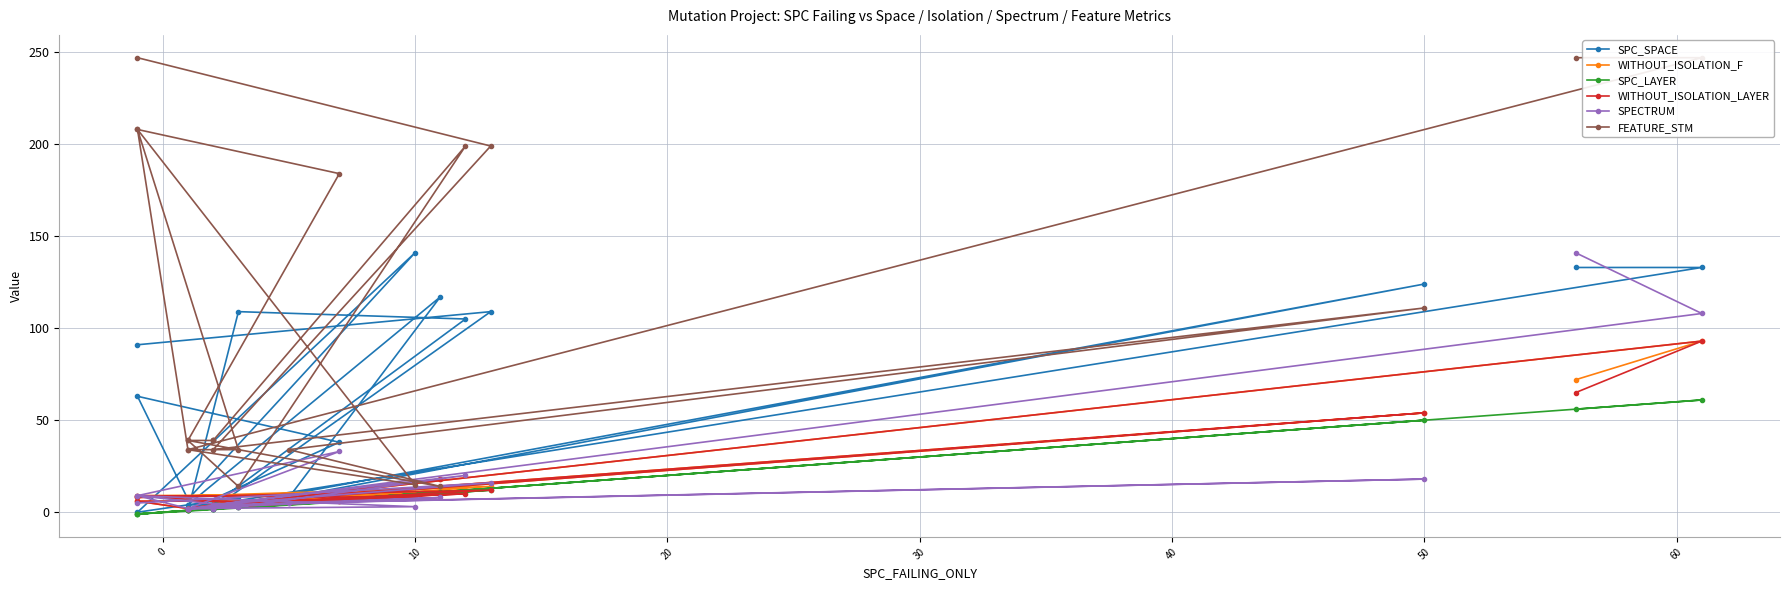

Which series has the largest total across all categories?

FEATURE_STM